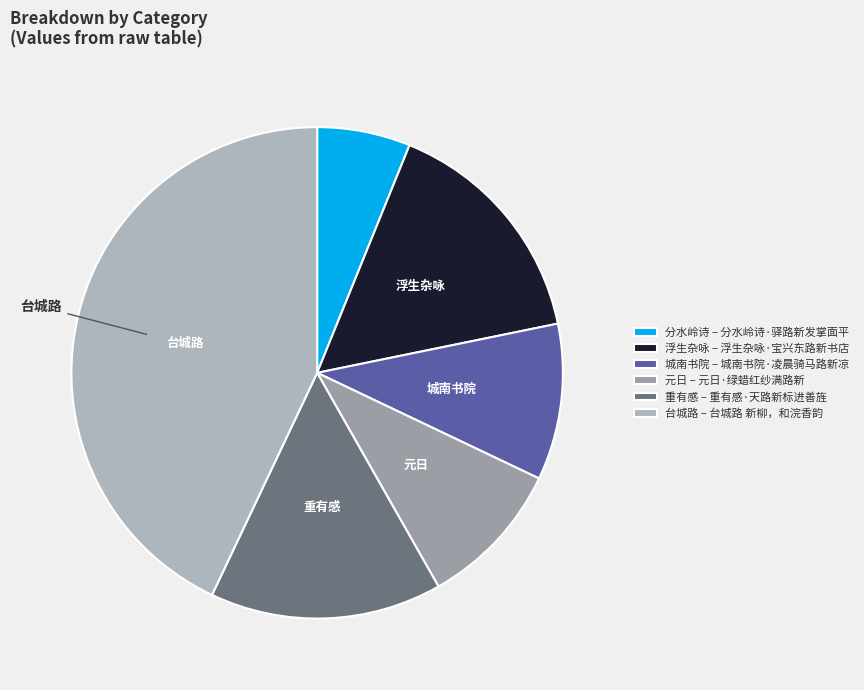

To the nearest percent, what is the average slice percentage?

17%